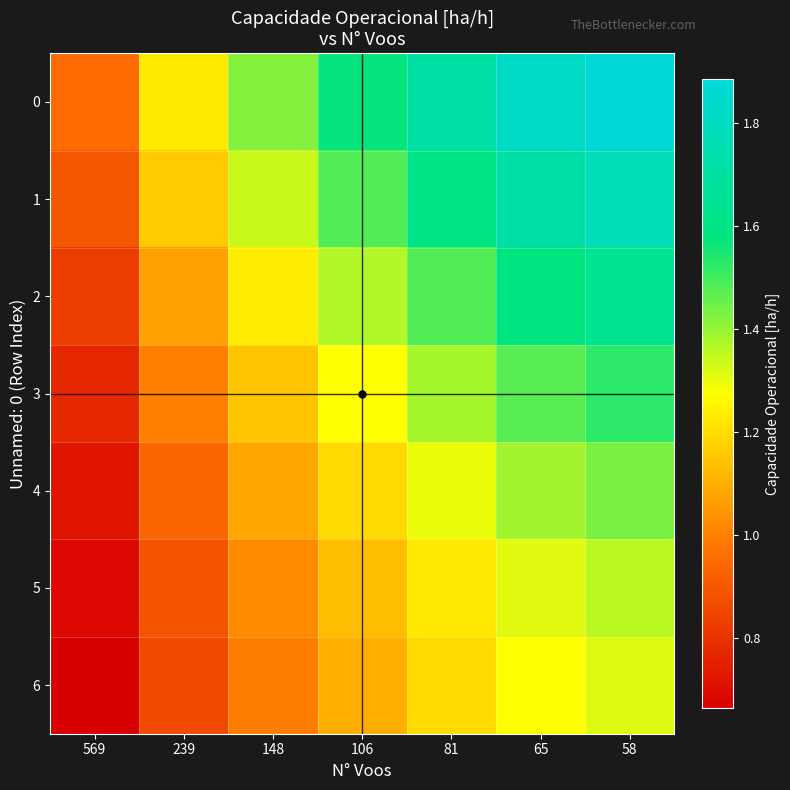

Reading left to right, list all the values displayed in this chart.

0: 569=1.0	239=1.2	148=1.4	106=1.6	81=1.7	65=1.8	58=1.9
1: 569=0.9	239=1.2	148=1.3	106=1.5	81=1.6	65=1.7	58=1.8
2: 569=0.8	239=1.1	148=1.2	106=1.4	81=1.5	65=1.6	58=1.6
3: 569=0.8	239=1.0	148=1.2	106=1.3	81=1.4	65=1.5	58=1.5
4: 569=0.7	239=0.9	148=1.1	106=1.2	81=1.3	65=1.4	58=1.4
5: 569=0.7	239=0.9	148=1.0	106=1.1	81=1.2	65=1.3	58=1.4
6: 569=0.7	239=0.9	148=1.0	106=1.1	81=1.2	65=1.3	58=1.3